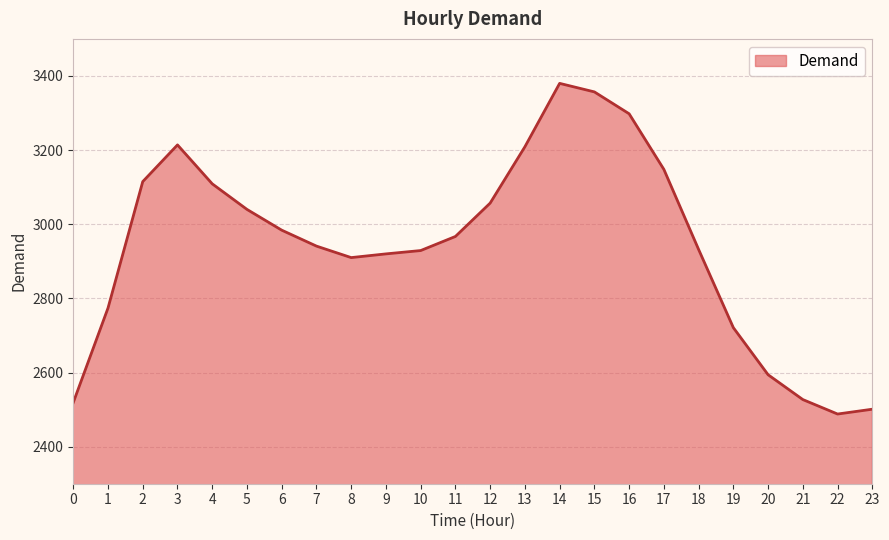

Between 23 and 20, which is larger?

20